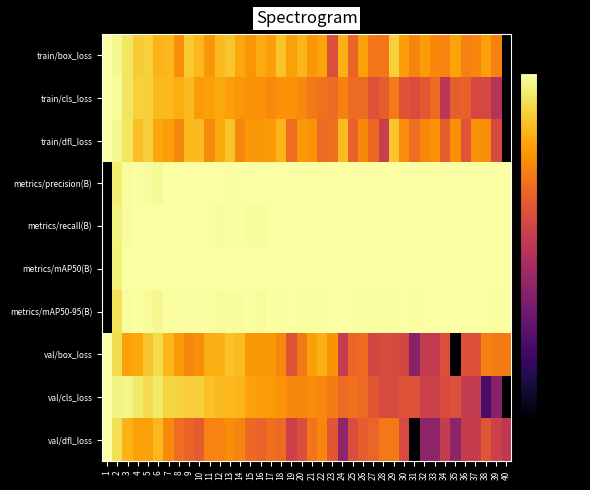

Which series changed the most between 4 and 5?

val/box_loss